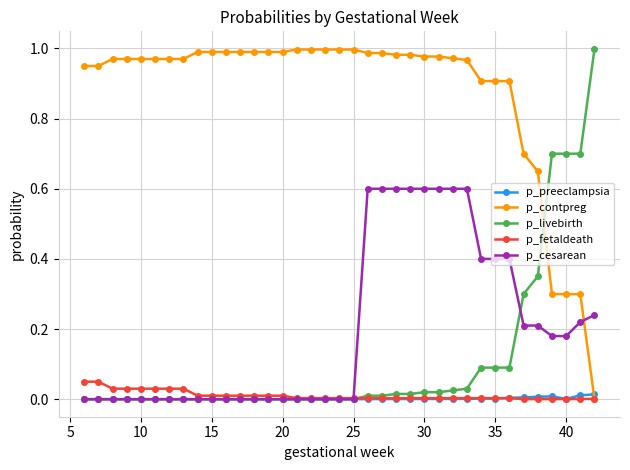

How many lines are shown in the chart?

5